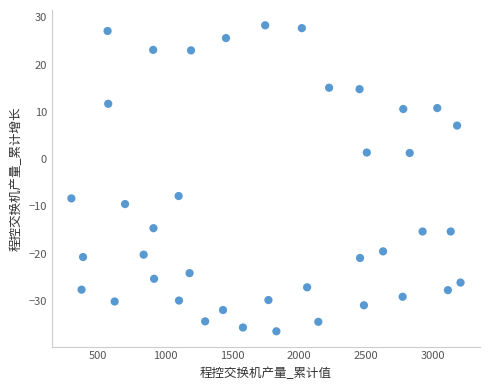

What is the range of Y values (max minus min)?

64.7